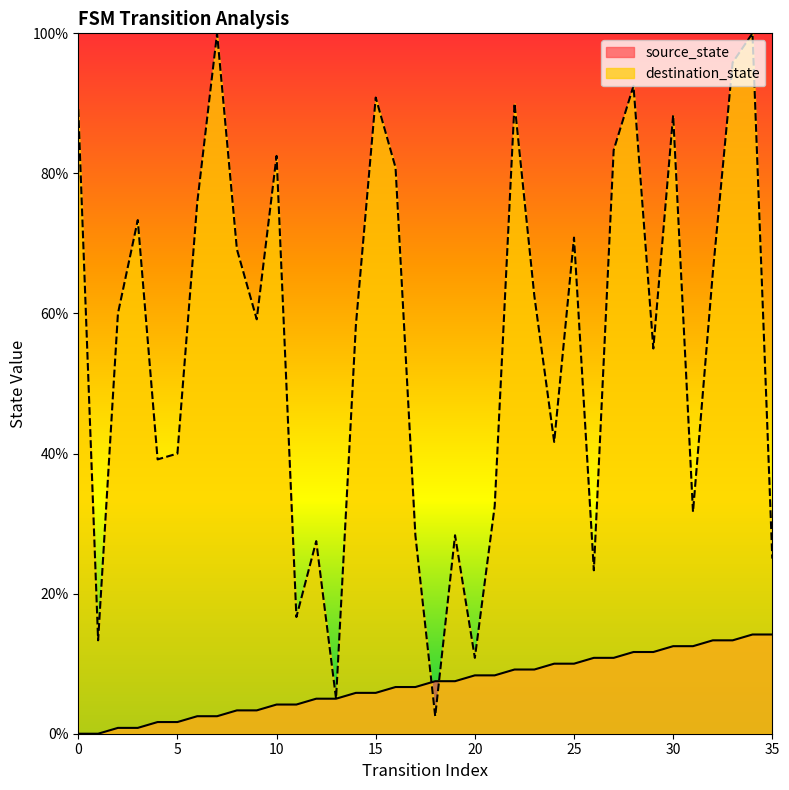

Which category has the lowest value in the destination_state series?

18